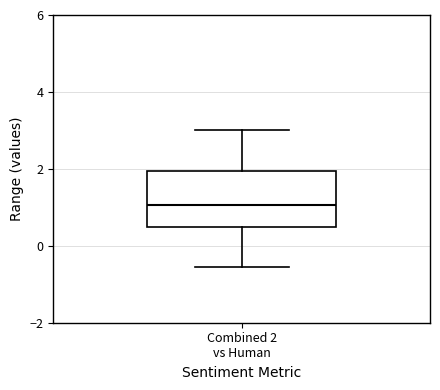

Read this box plot against the y-axis: the position of the median line, the range covered by the box, and the ends of both whiskers. The values are not printed on the chart, so give them approximately, as read against the axis.

median 1.0, box 0.4 to 2.0, whiskers -0.6 to 3.0